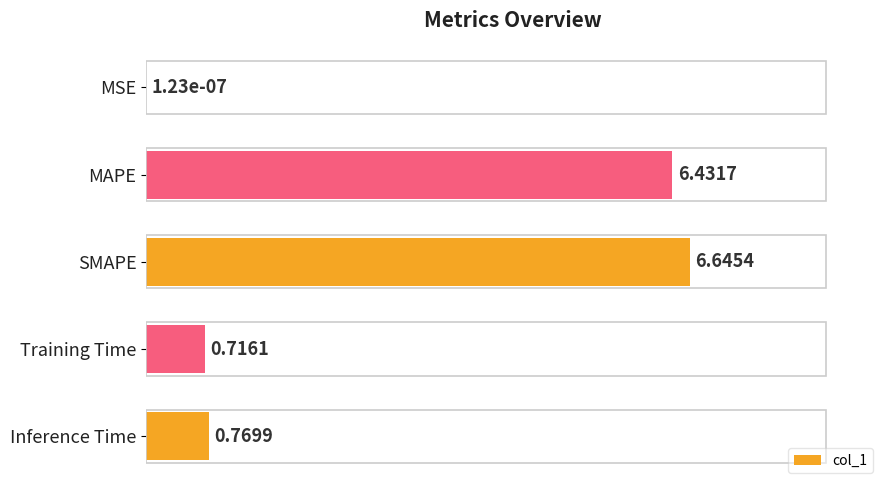

What is the sum of the values at SMAPE and Training Time?

7.4